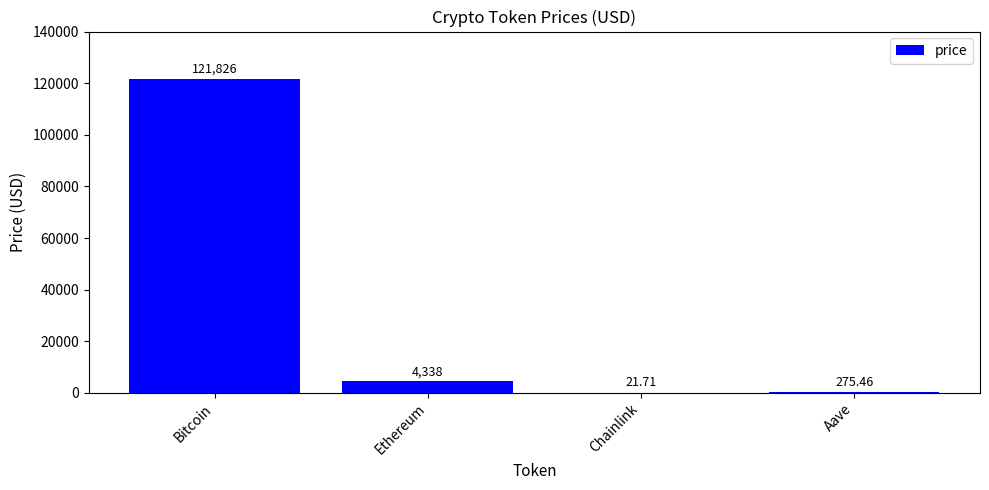

Where is the data nearest to the value 60923?

Ethereum